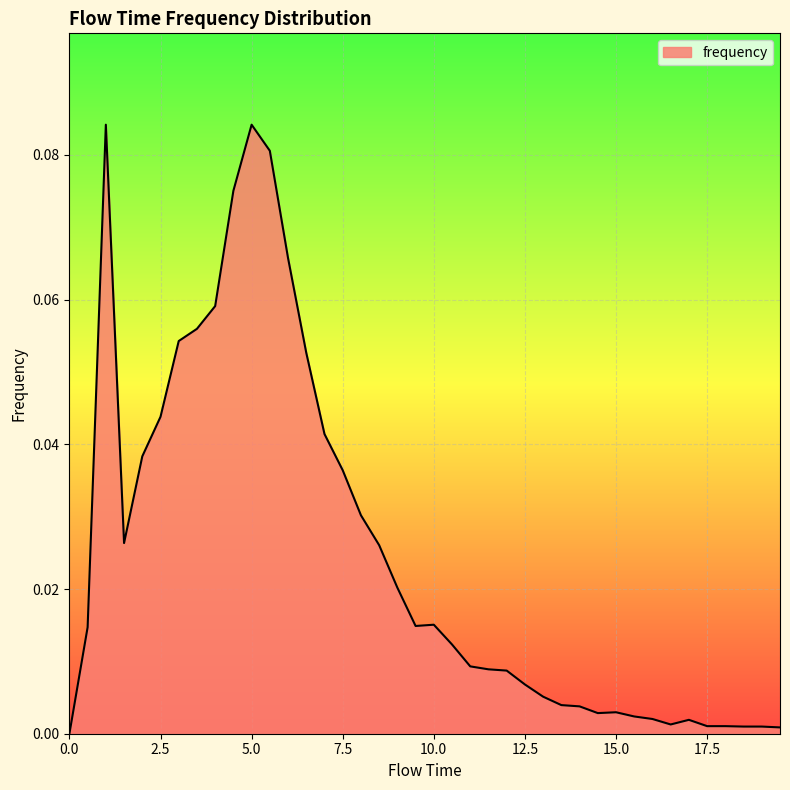

List the labels in order of value, largest first.

1.0, 5.0, 5.5, 4.5, 6.0, 4.0, 3.5, 3.0, 6.5, 2.5, 7.0, 2.0, 7.5, 8.0, 1.5, 8.5, 9.0, 10.0, 9.5, 0.5, 10.5, 11.0, 11.5, 12.0, 12.5, 13.0, 13.5, 14.0, 15.0, 14.5, 15.5, 16.0, 17.0, 16.5, 17.5, 18.0, 18.5, 19.0, 19.5, 0.0